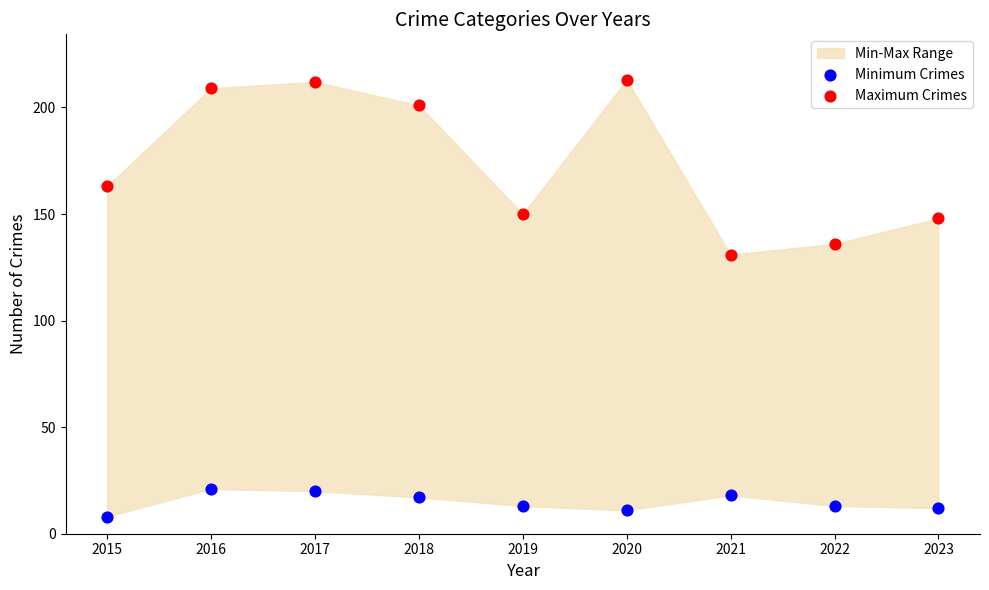

Which series contains the lowest Y value?

Minimum Crimes